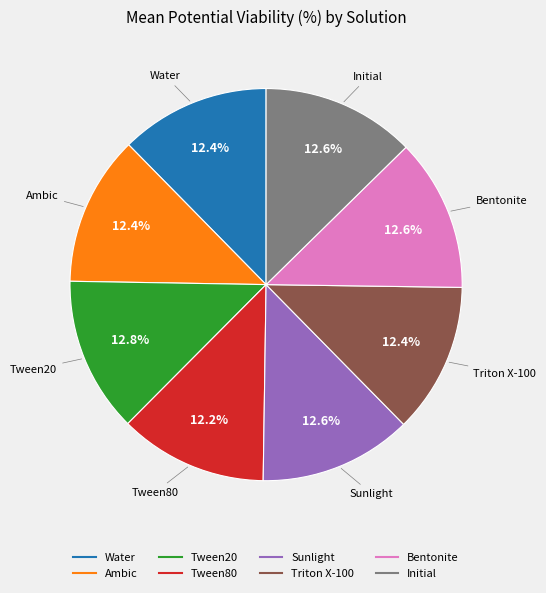

What is the total percentage of Initial and Water?

25.0%